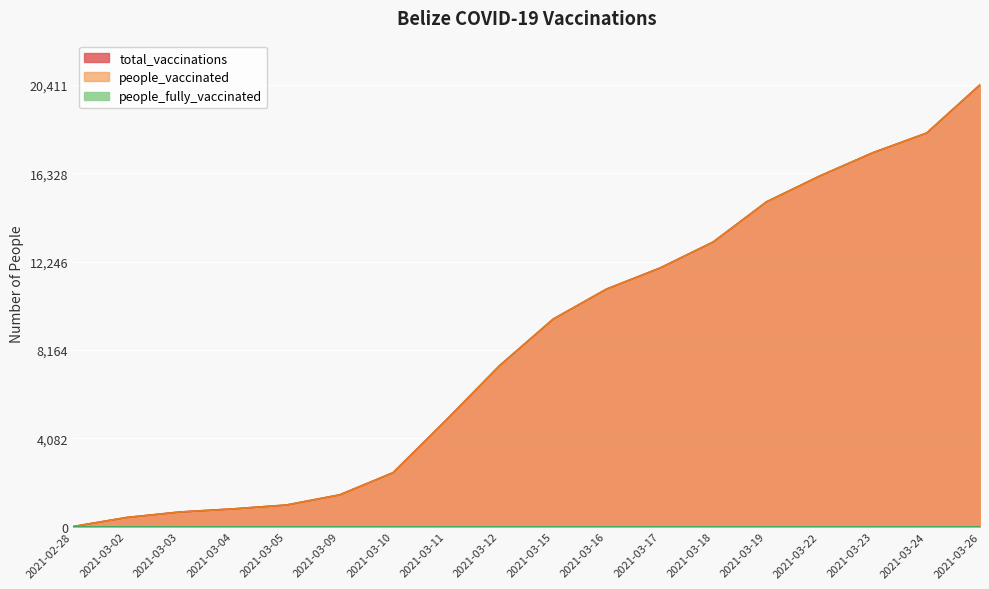

True or false: people_vaccinated and total_vaccinations cross at least once.

False